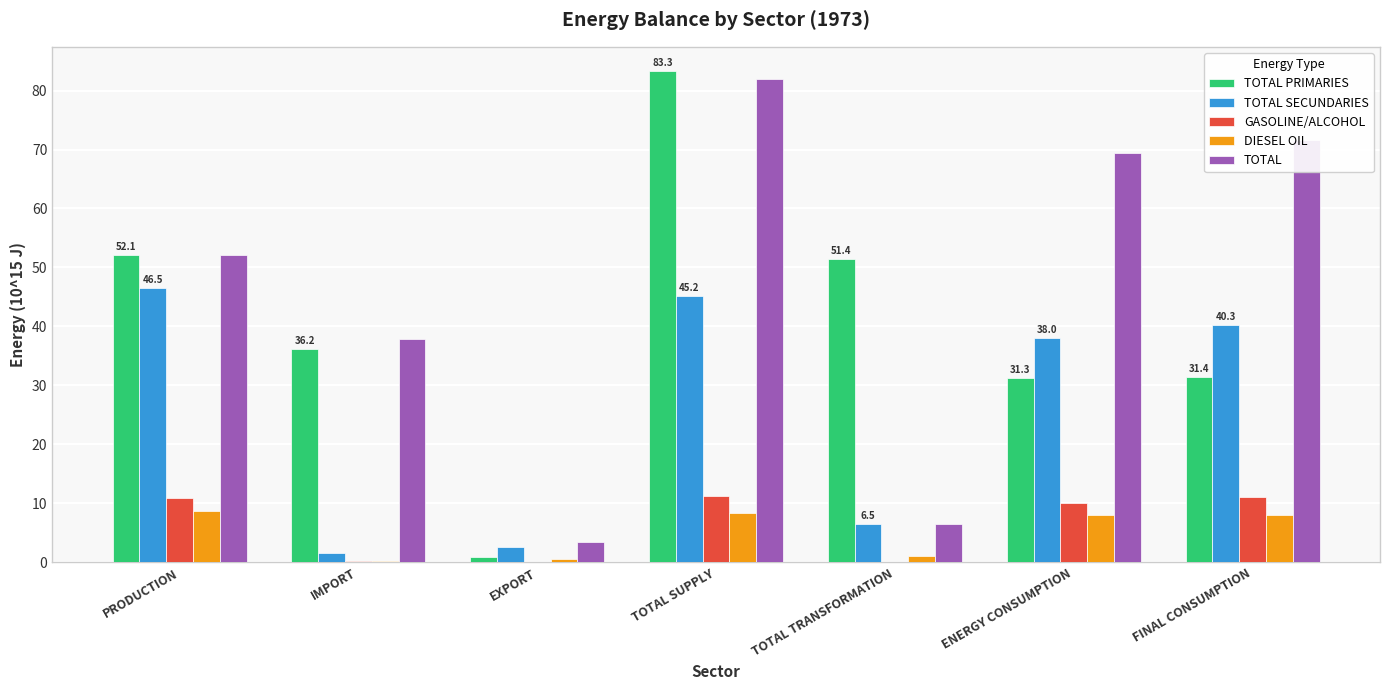

The TOTAL SECUNDARIES series shows 6.5 at TOTAL TRANSFORMATION. True or false?

True